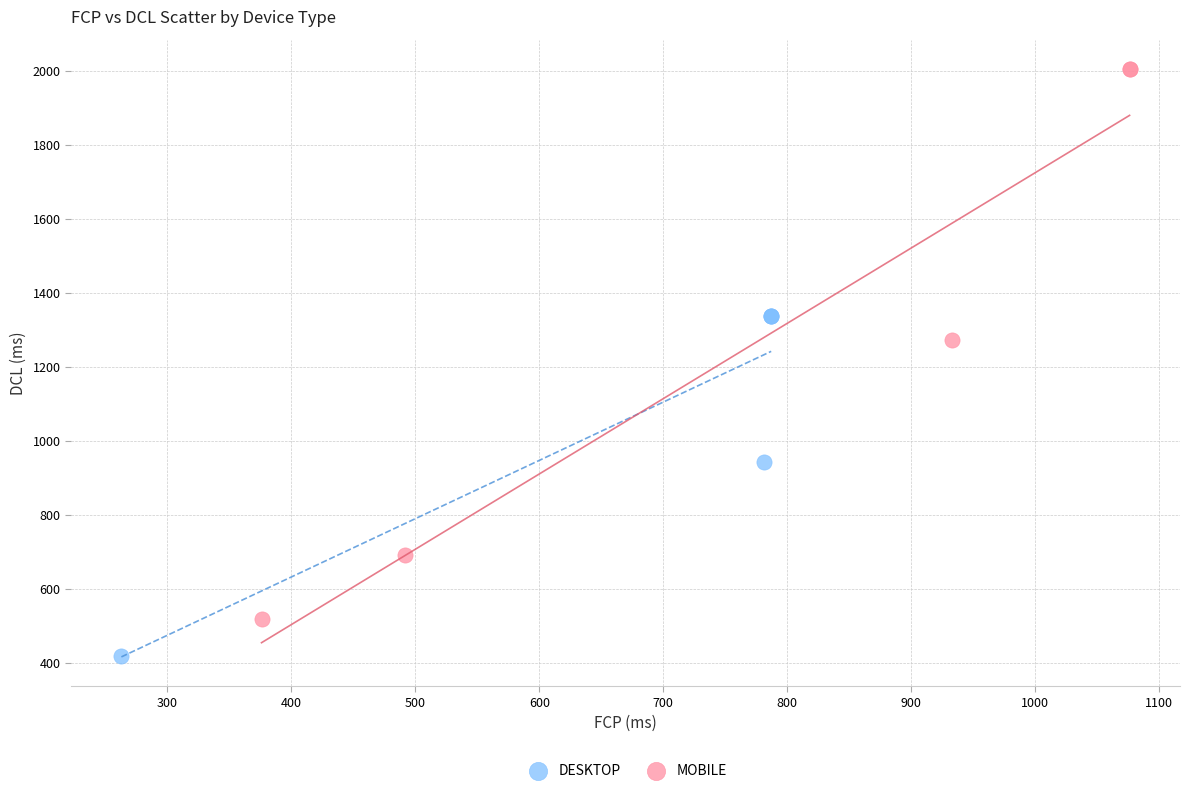

Which series contains the highest Y value?

MOBILE